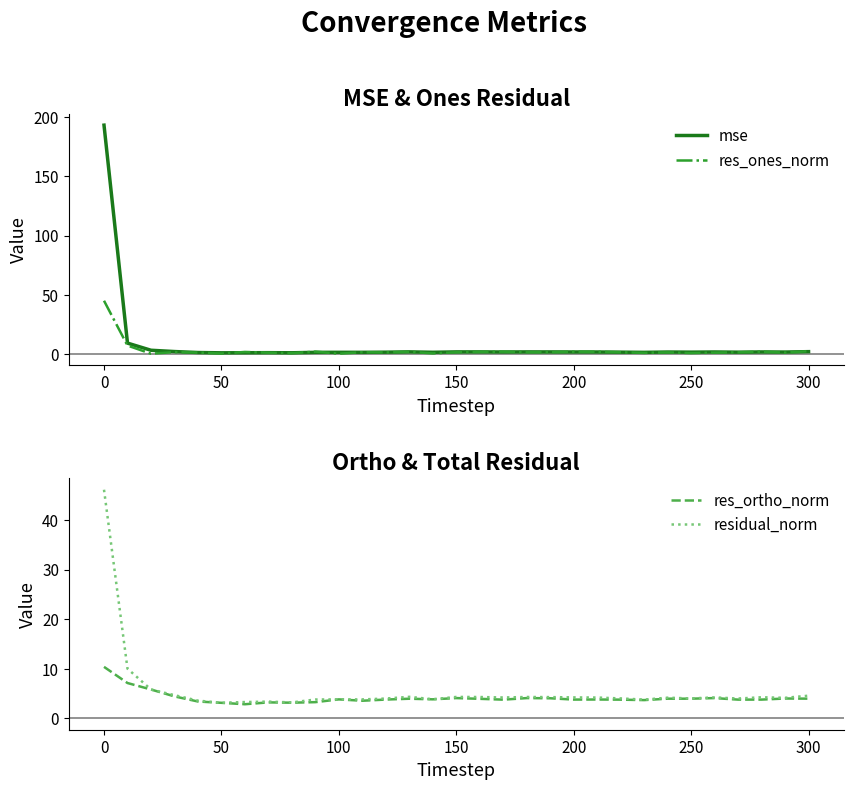

What is the average value of the res_ortho_norm series?

4.1